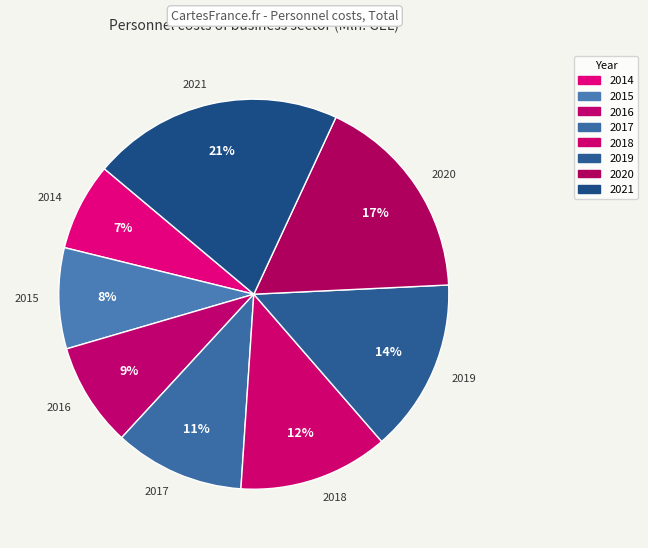

To the nearest percent, what is the difference between the 2014 and 2019 slice percentages?

7%